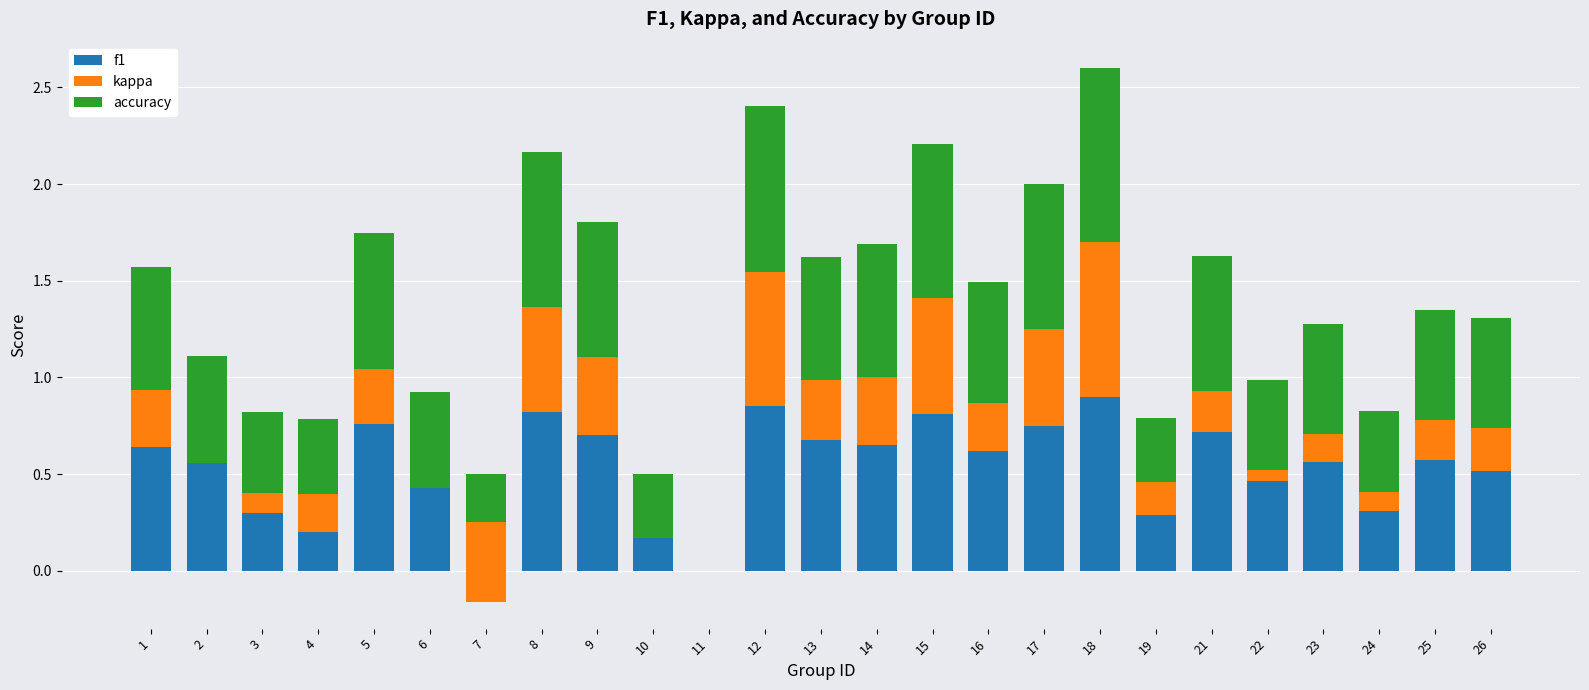

Which category has the highest value in the accuracy series?

18